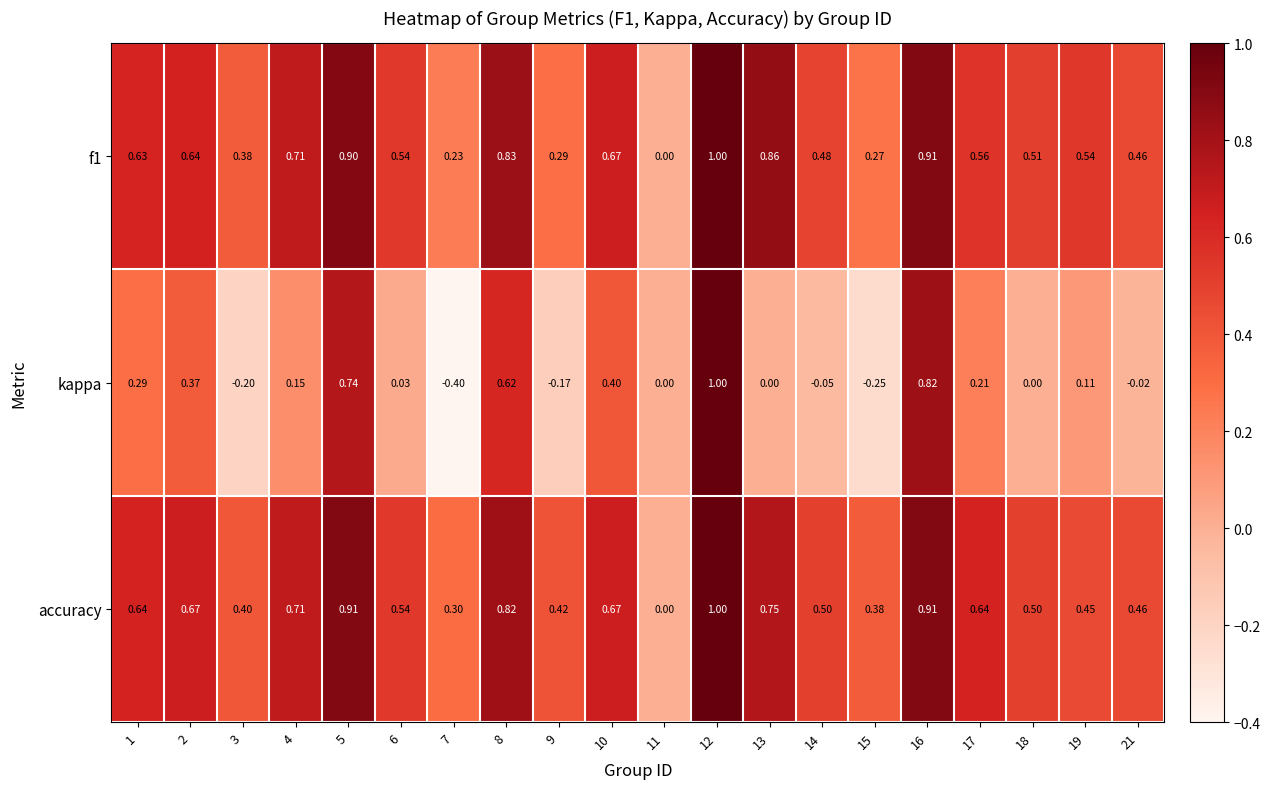

Which series has the largest total across all categories?

accuracy